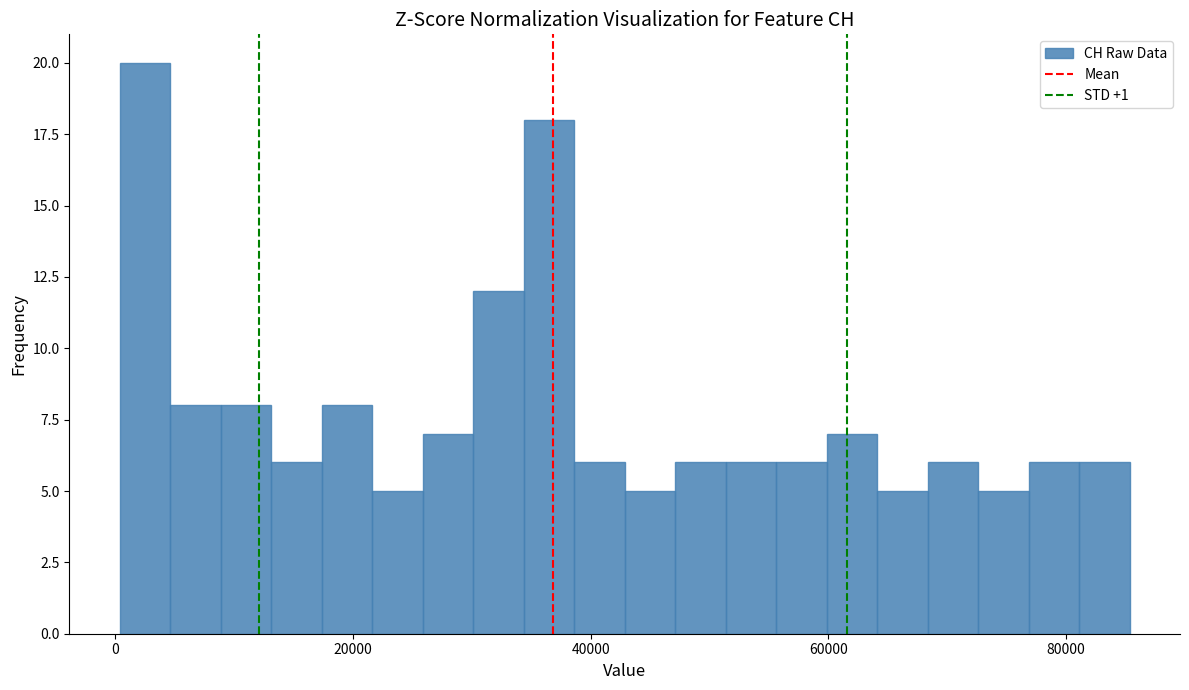

Read against the x-axis, roughly where is the centre of the tallest bar?

2000